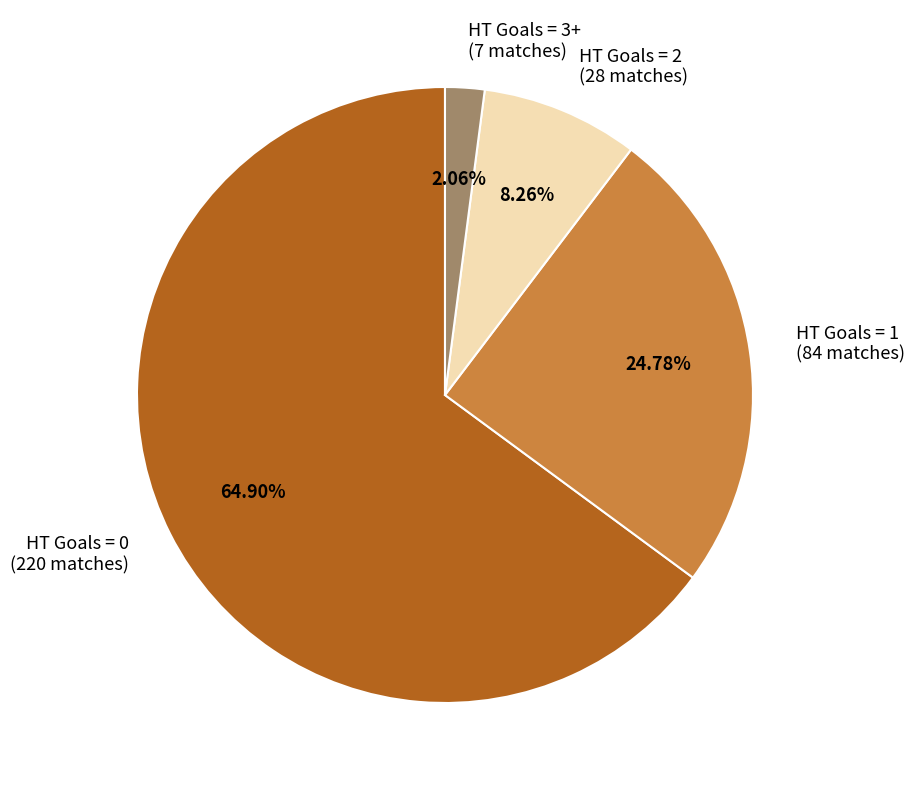

True or false: HT Goals = 2 accounts for 8% of the total.

True